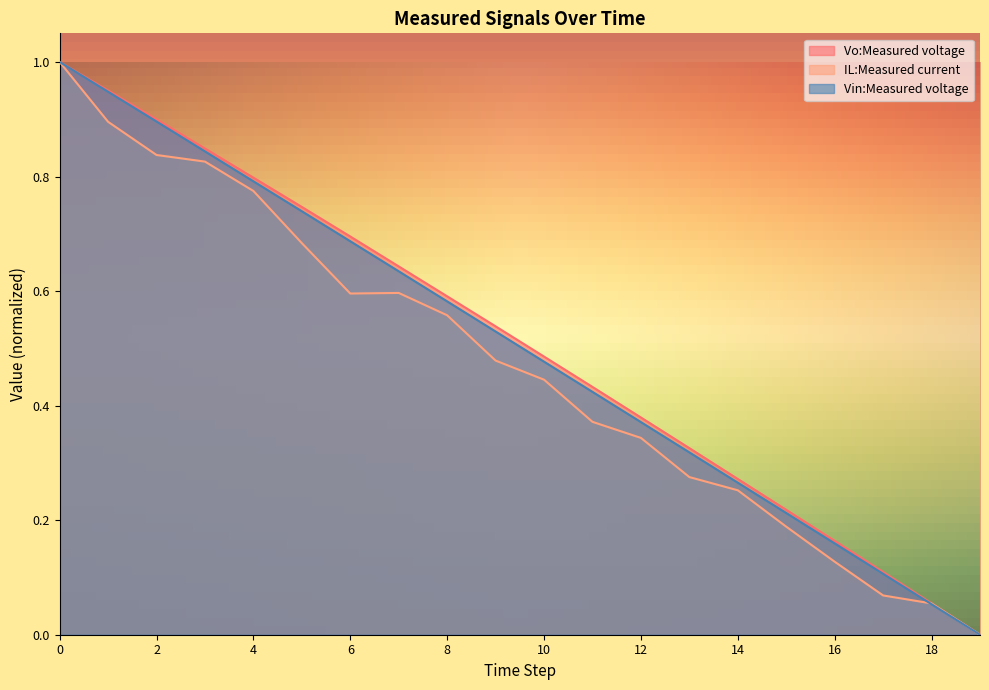

True or false: Vo:Measured voltage has a value of 0.7 at 5.

True